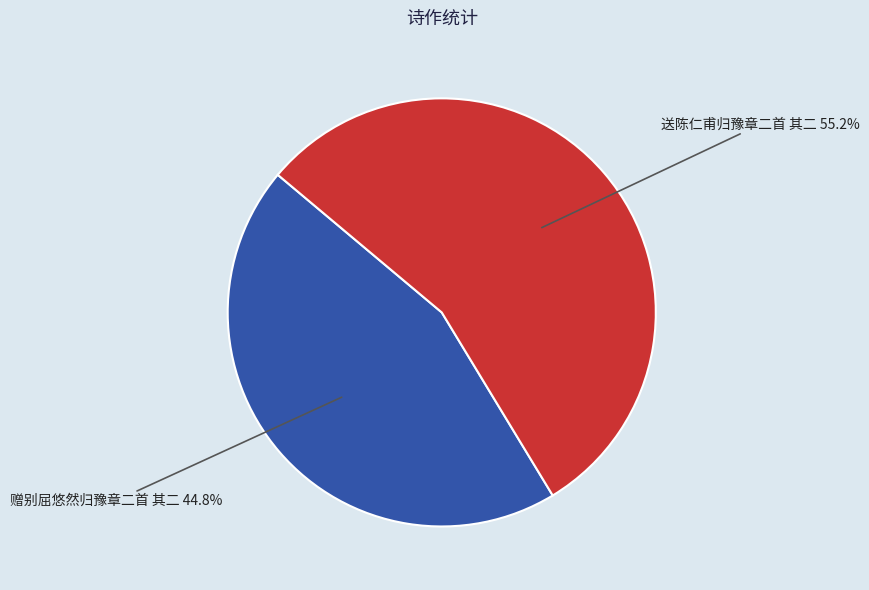

Is there any slice that represents more than half of the pie?

Yes